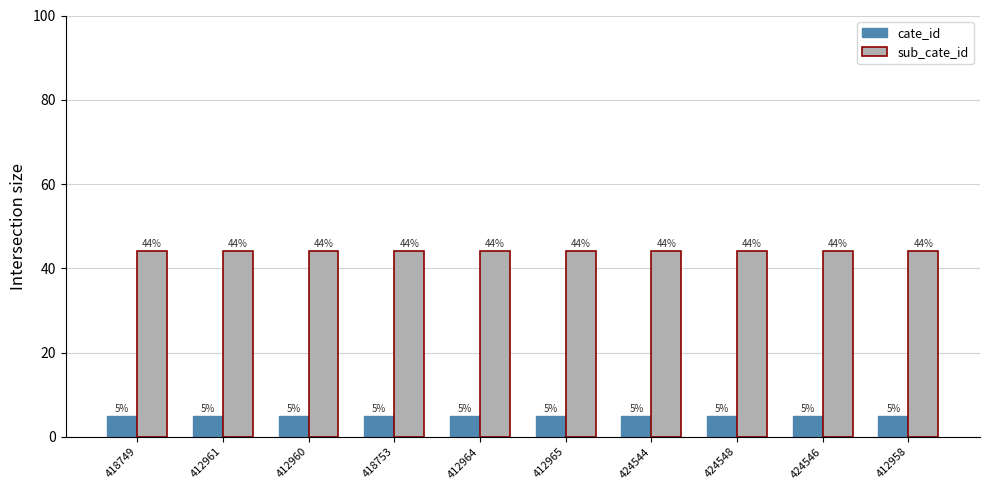

List the series in order of their peak value, highest first.

sub_cate_id, cate_id